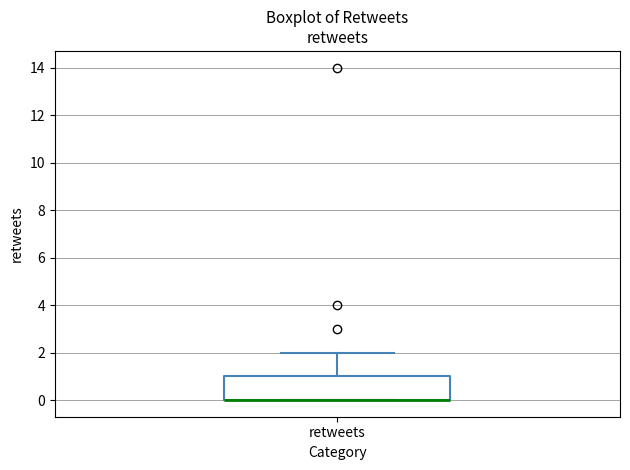

Where is the lower edge of the box for retweets on the y-axis? The values are not printed on the chart, so give them approximately, as read against the axis.

0